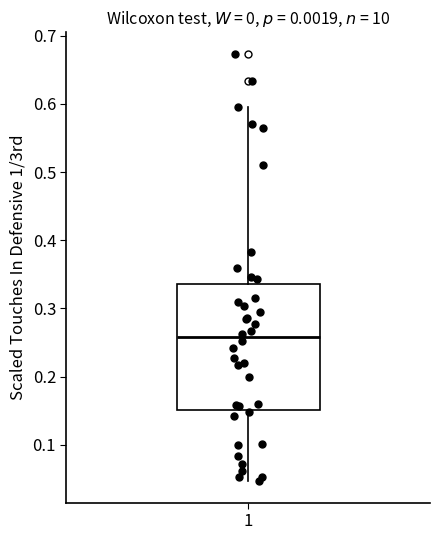

Read this box plot against the y-axis: the position of the median line, the range covered by the box, and the ends of both whiskers. The values are not printed on the chart, so give them approximately, as read against the axis.

median 0.26, box 0.15 to 0.34, whiskers 0.05 to 0.59